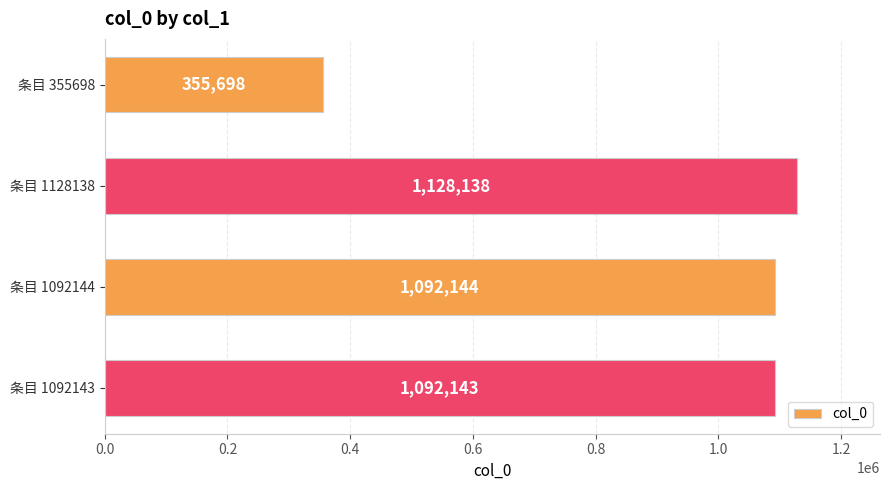

What is the sum of the values at 条目 1128138 and 条目 355698?

1483836